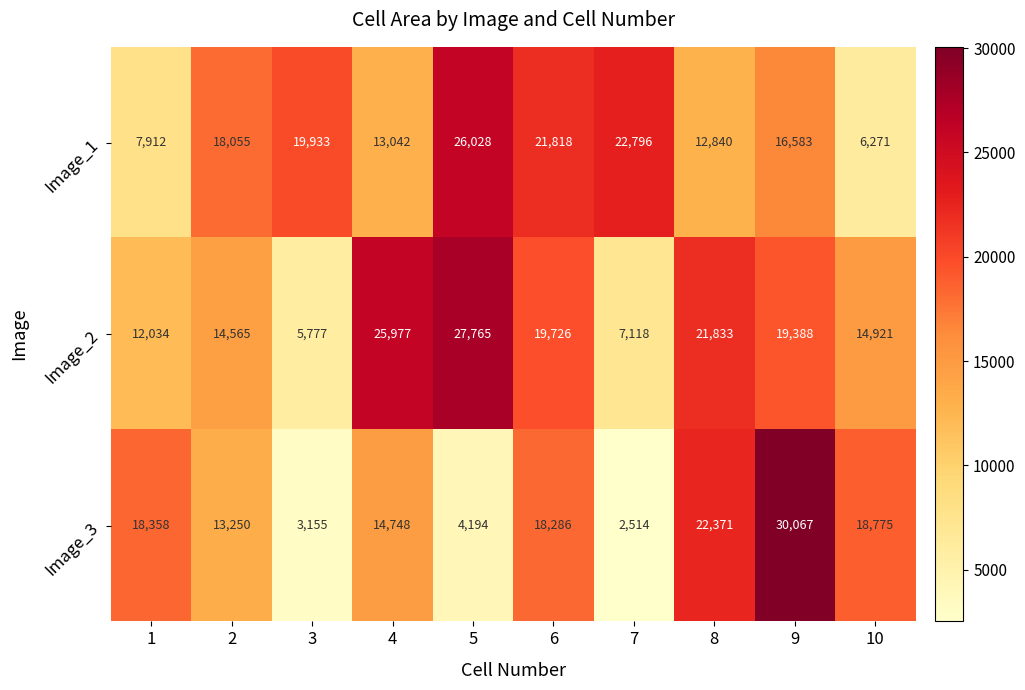

Rank the series by their maximum value, from lowest to highest.

Image_1, Image_2, Image_3